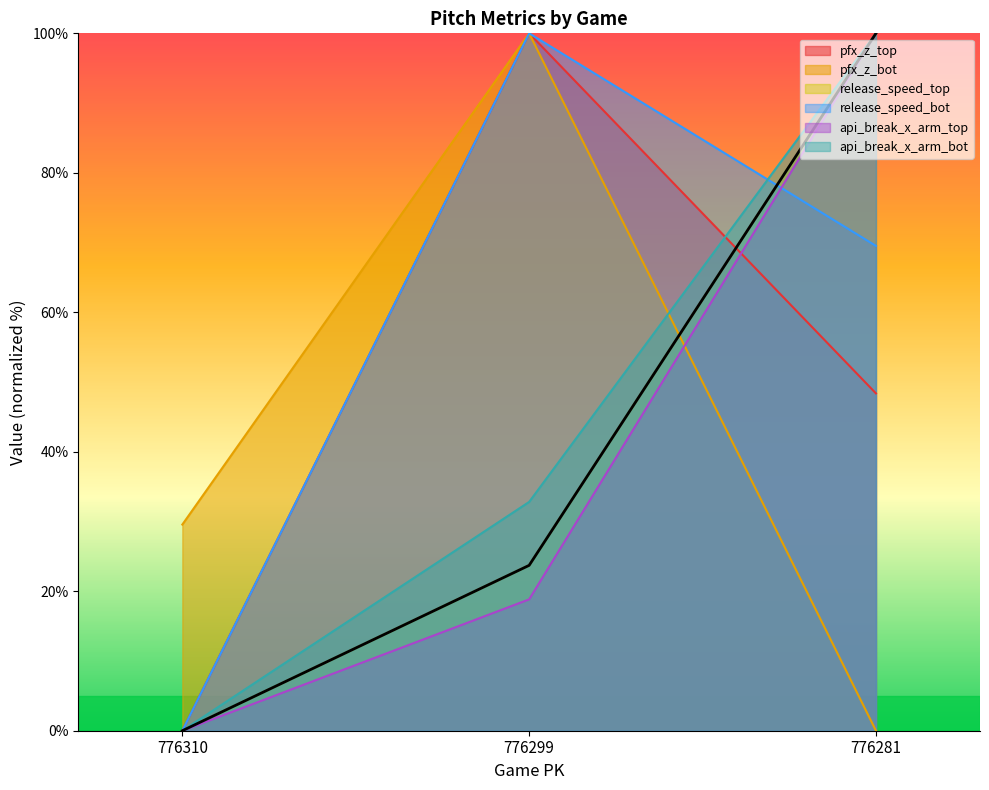

What are all the series names shown in the legend?

pfx_z_top, pfx_z_bot, release_speed_top, release_speed_bot, api_break_x_arm_top, api_break_x_arm_bot